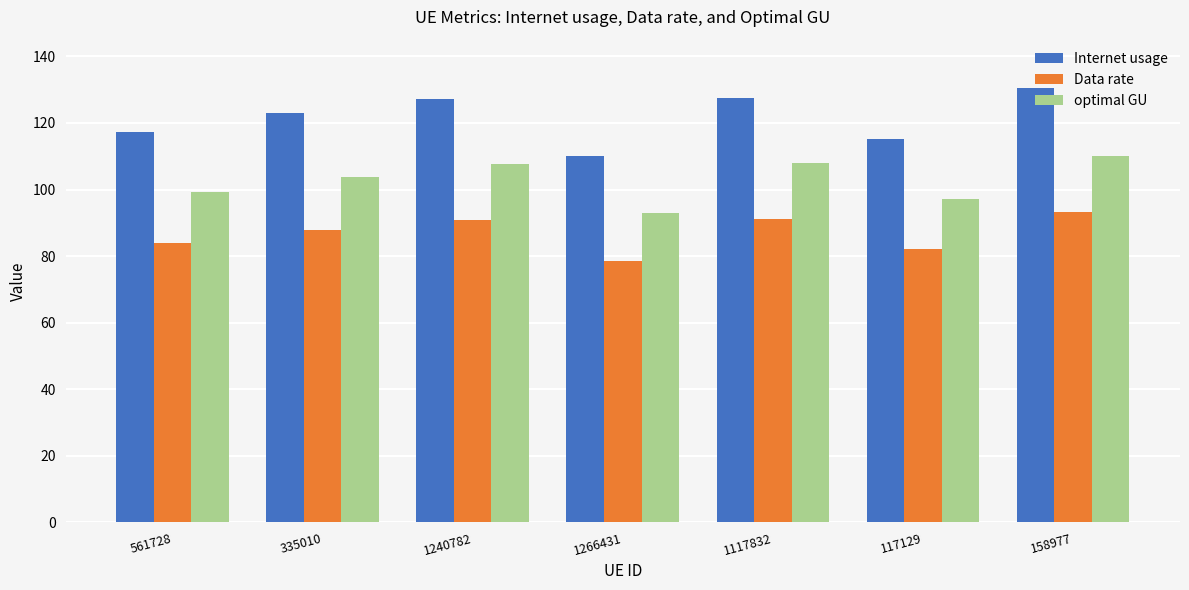

Which series has the largest total across all categories?

Internet usage